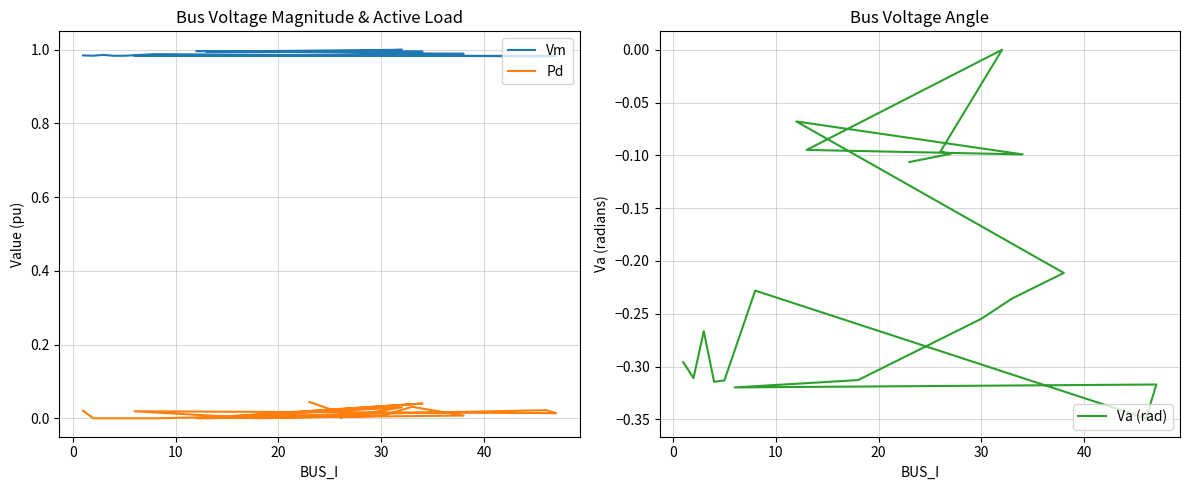

What is the minimum value shown in the chart?

-0.3